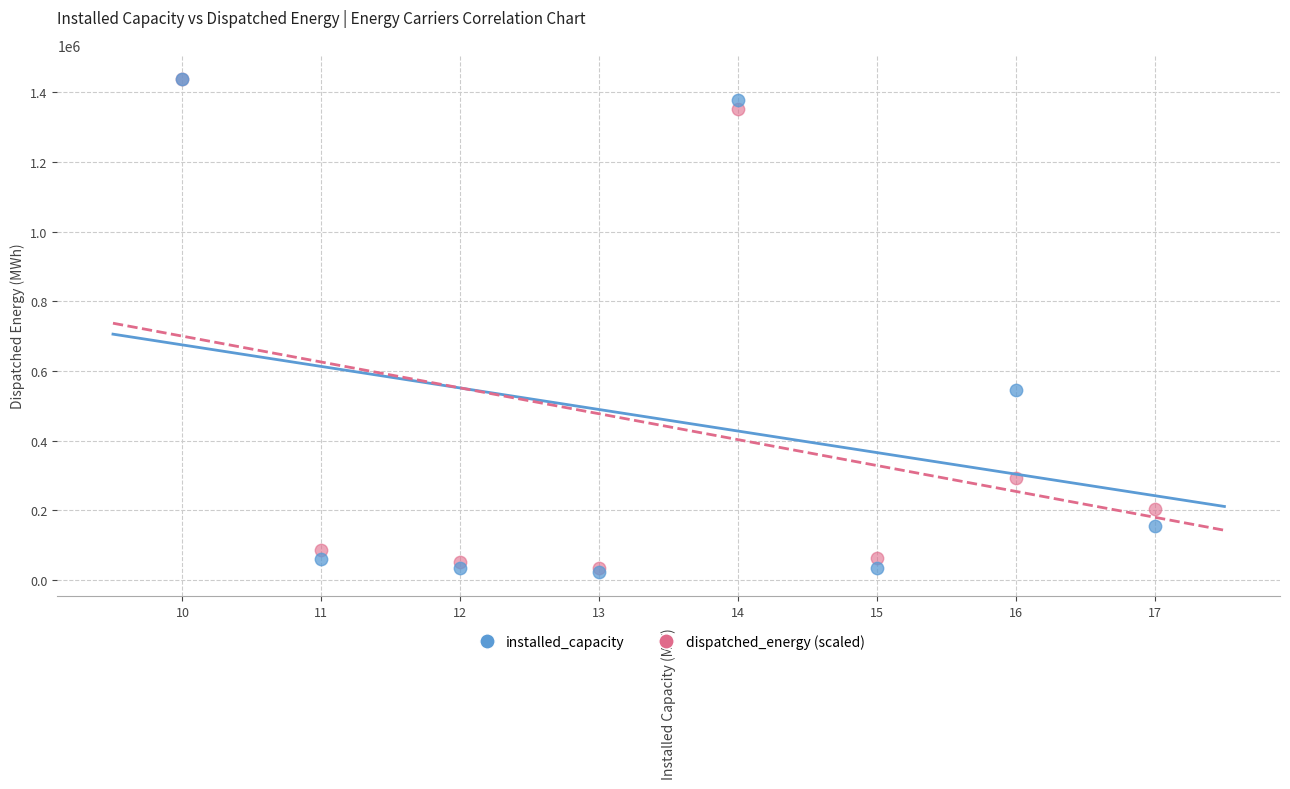

Which series has the largest Y range (max minus min)?

installed_capacity